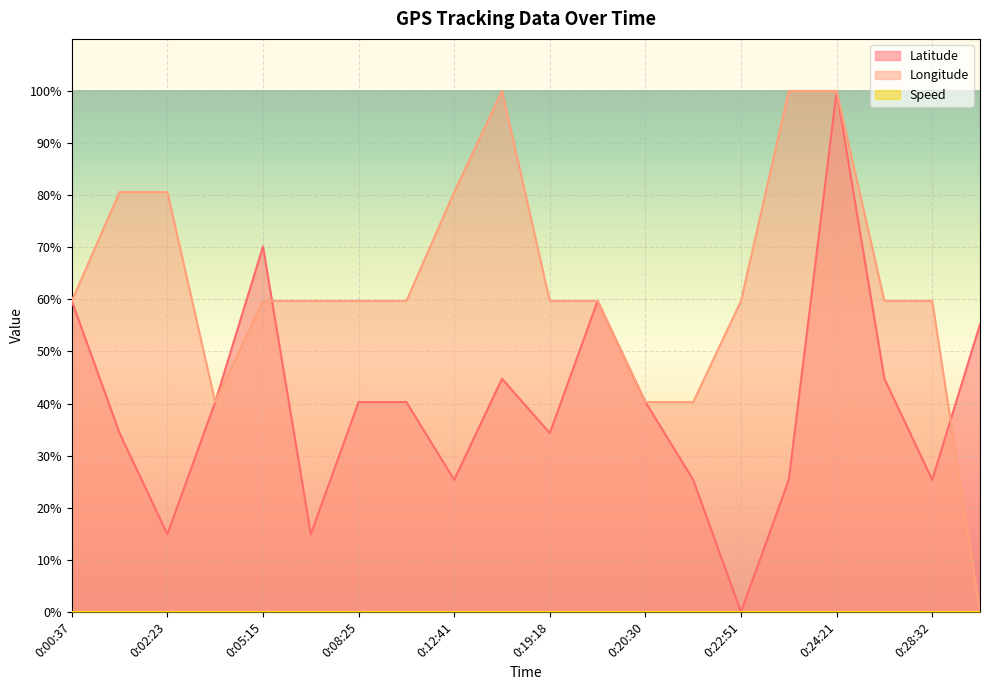

How many values in the Longitude series exceed 59?

16